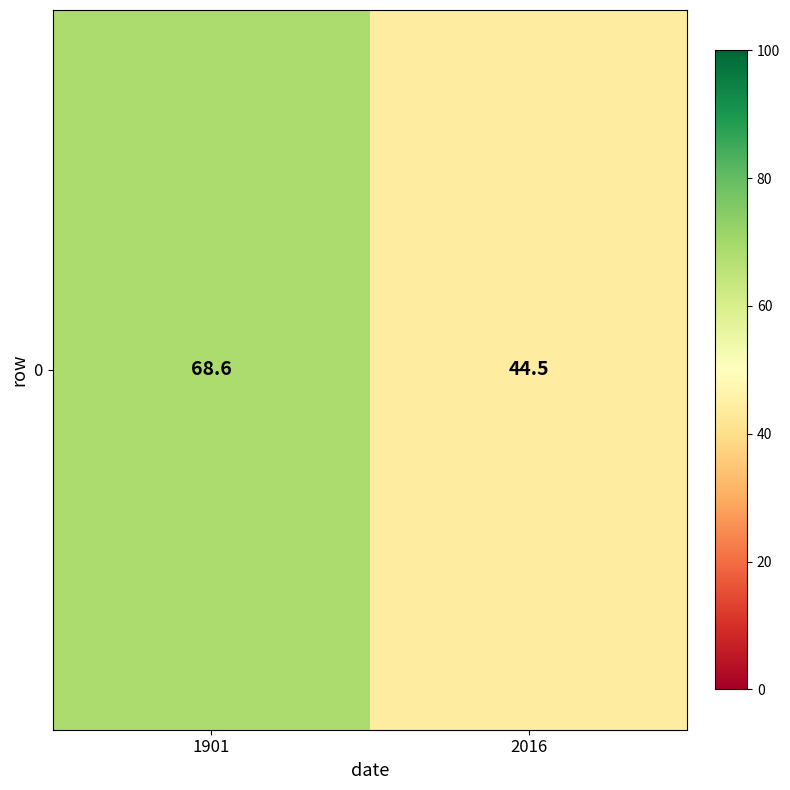

Rank the categories by value from highest to lowest.

1901, 2016